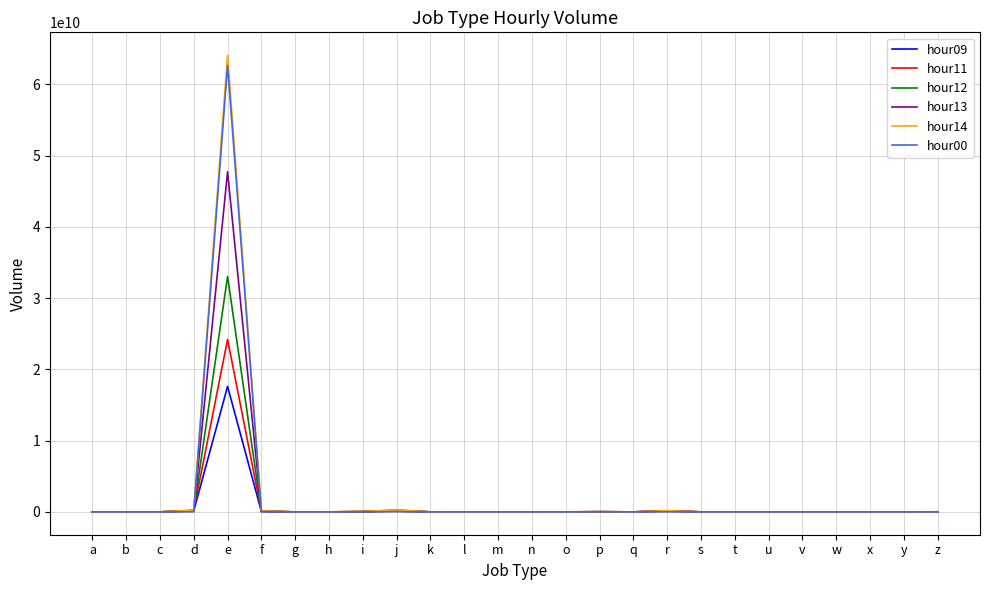

How many values in the hour13 series are below 358813?

13